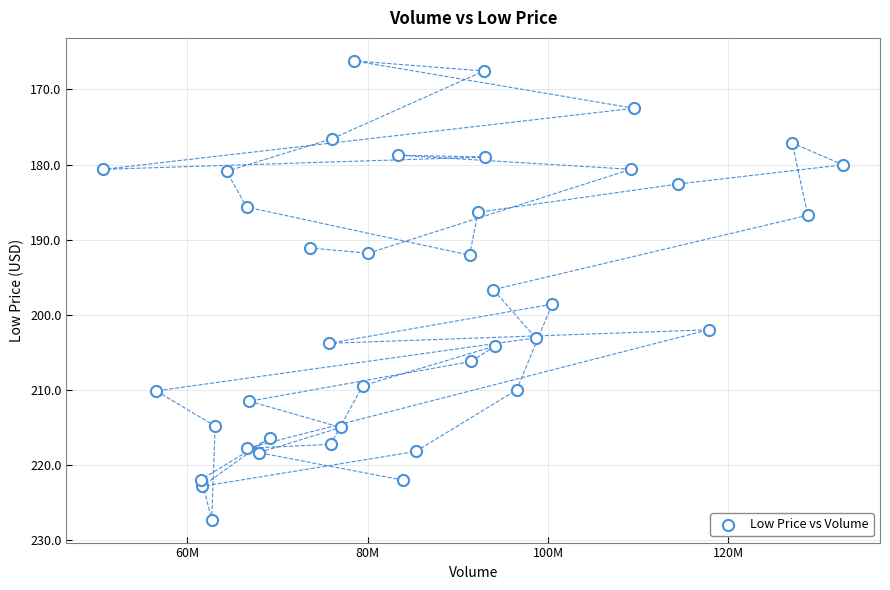

What is the range of X values (max minus min)?

82030276.0